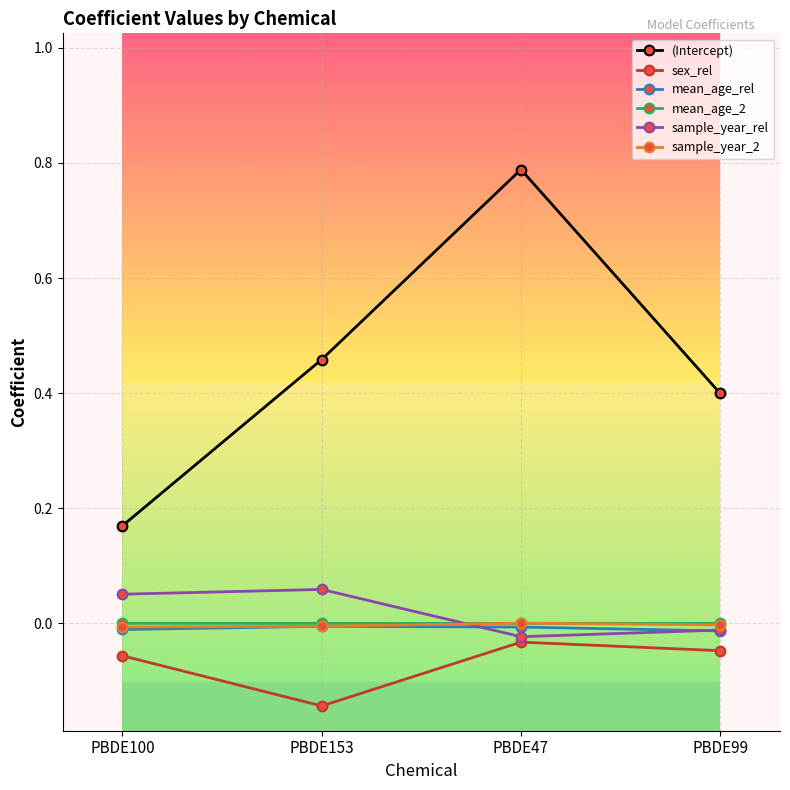

Which series has the largest total across all categories?

(Intercept)